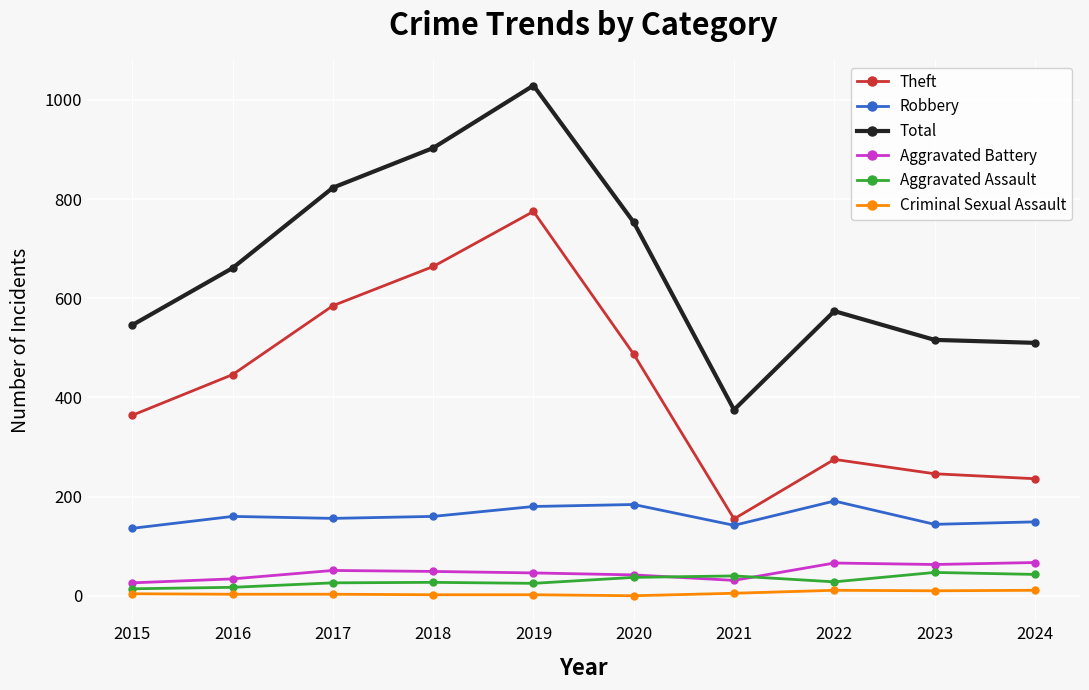

Is this an area chart (filled region under the line)?

No